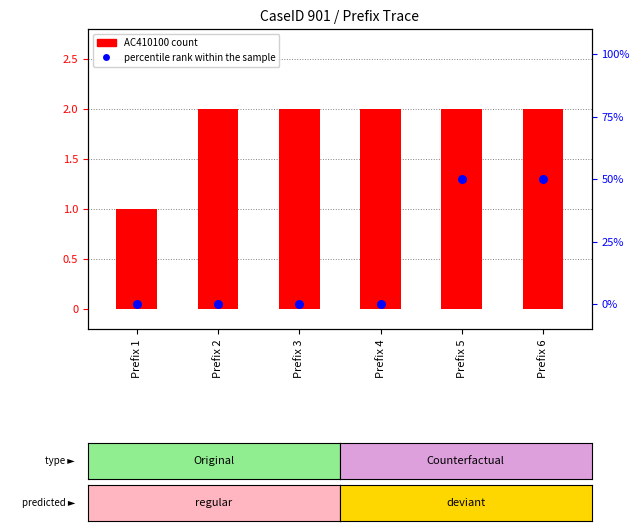

At how many categories does at least one series exceed 49?

2